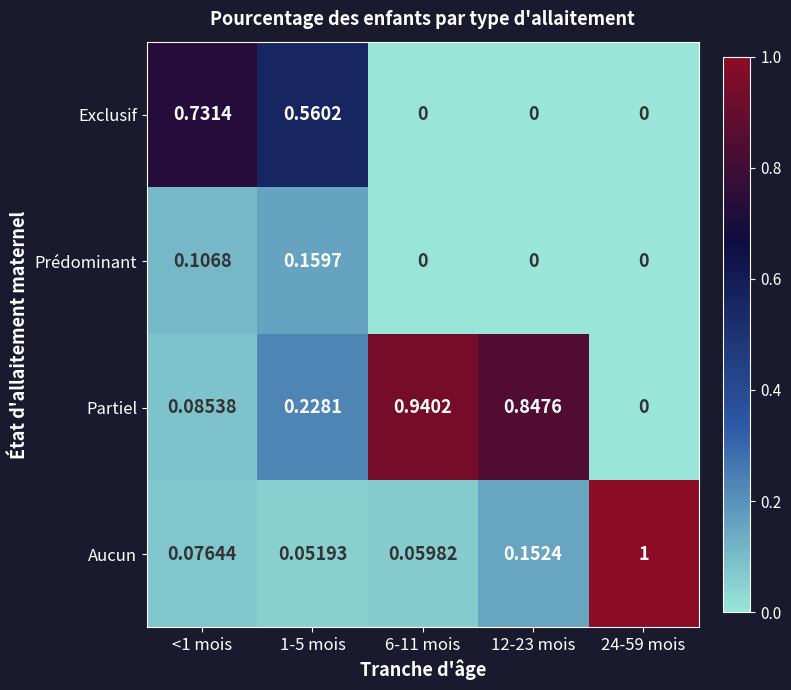

Which series has the widest spread of values?

Aucun